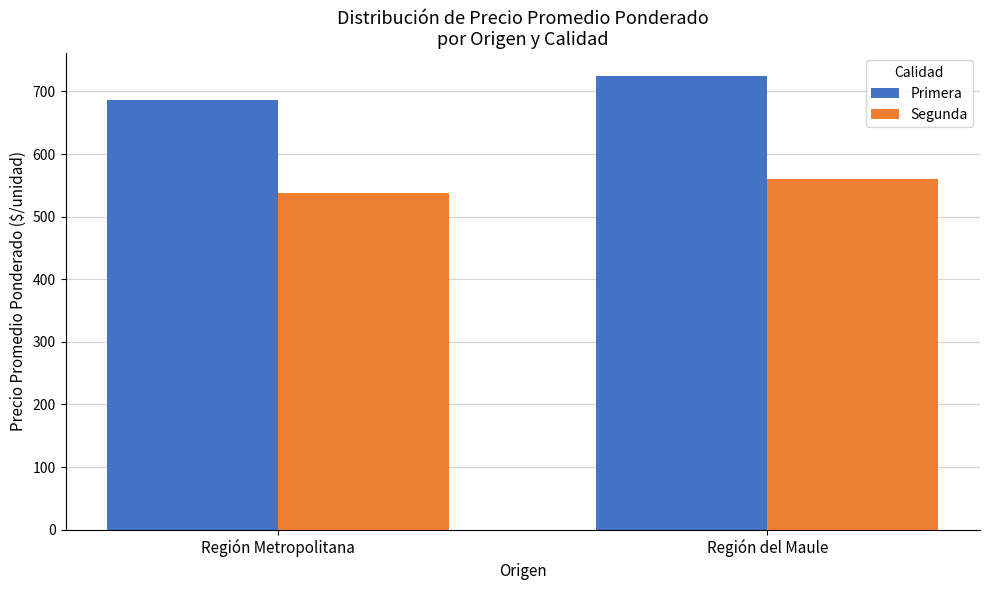

Rank the series by their average value, from highest to lowest.

Primera, Segunda